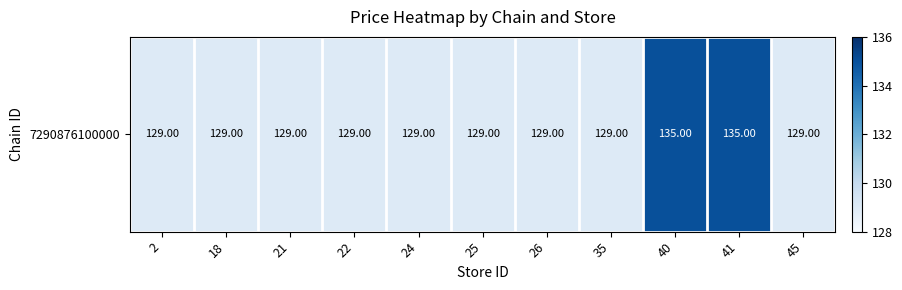

Reading right to left, transcribe all the data shown in this chart.

45=129	41=135	40=135	35=129	26=129	25=129	24=129	22=129	21=129	18=129	2=129